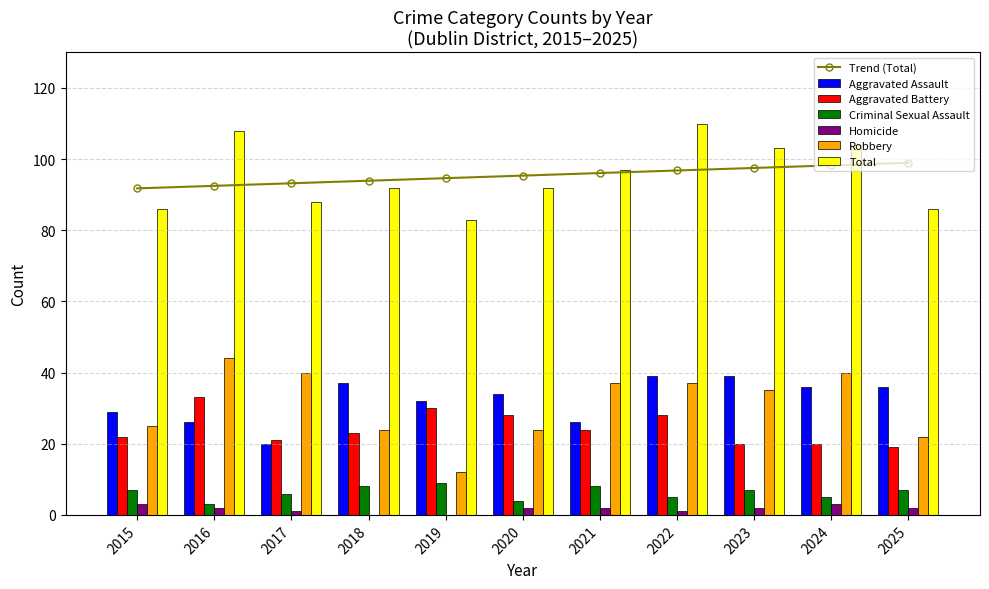

The value of Aggravated Assault at 2017 is 20. True or false?

True